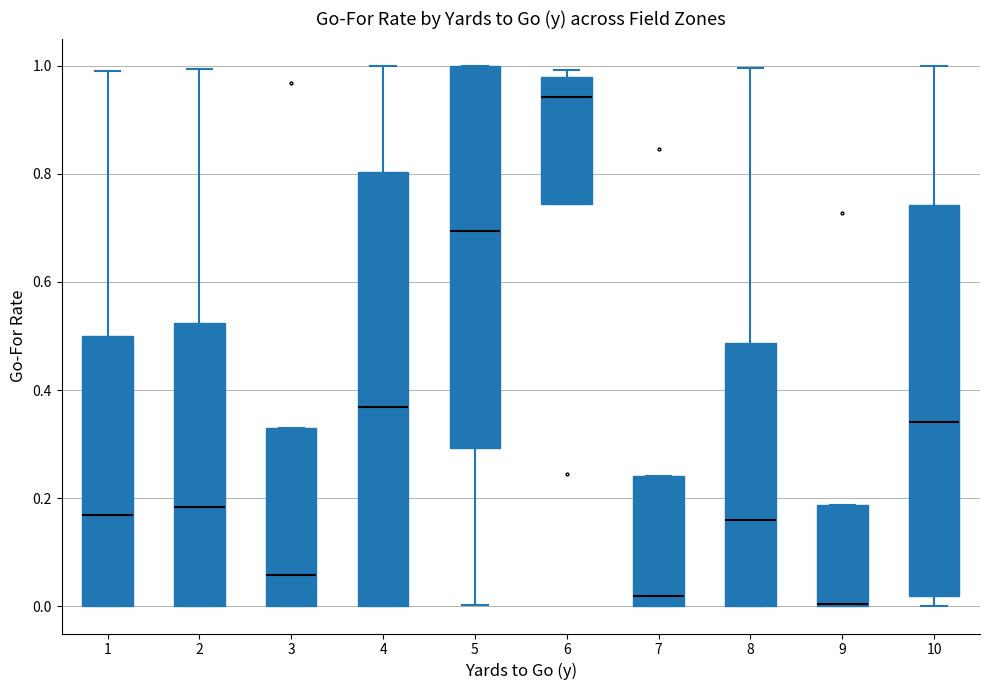

Reading left to right, read every box against the y-axis: the position of its median line, the range the box covers, and the ends of its whiskers. The values are not printed on the chart, so give them approximately, as read against the axis.

1: median 0.16, box 0.00 to 0.50, whiskers 0.00 to 1.00
2: median 0.18, box 0.00 to 0.52, whiskers 0.00 to 1.00
3: median 0.06, box 0.00 to 0.34, whiskers 0.00 to 0.34
4: median 0.36, box 0.00 to 0.80, whiskers 0.00 to 1.00
5: median 0.70, box 0.30 to 1.00, whiskers 0.00 to 1.00
6: median 0.94, box 0.74 to 0.98, whiskers 0.74 to 1.00
7: median 0.02, box 0.00 to 0.24, whiskers 0.00 to 0.24
8: median 0.16, box 0.00 to 0.48, whiskers 0.00 to 1.00
9: median 0.00 (drawn on the box's lower edge), box 0.00 to 0.18, whiskers 0.00 to 0.18
10: median 0.34, box 0.02 to 0.74, whiskers 0.00 to 1.00